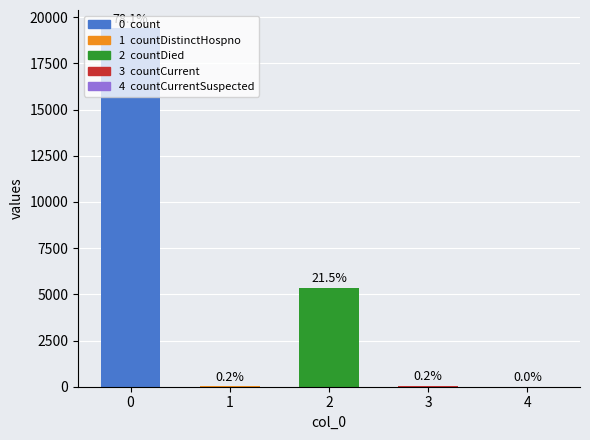

What is the change in value from 0 to 4?

-19420